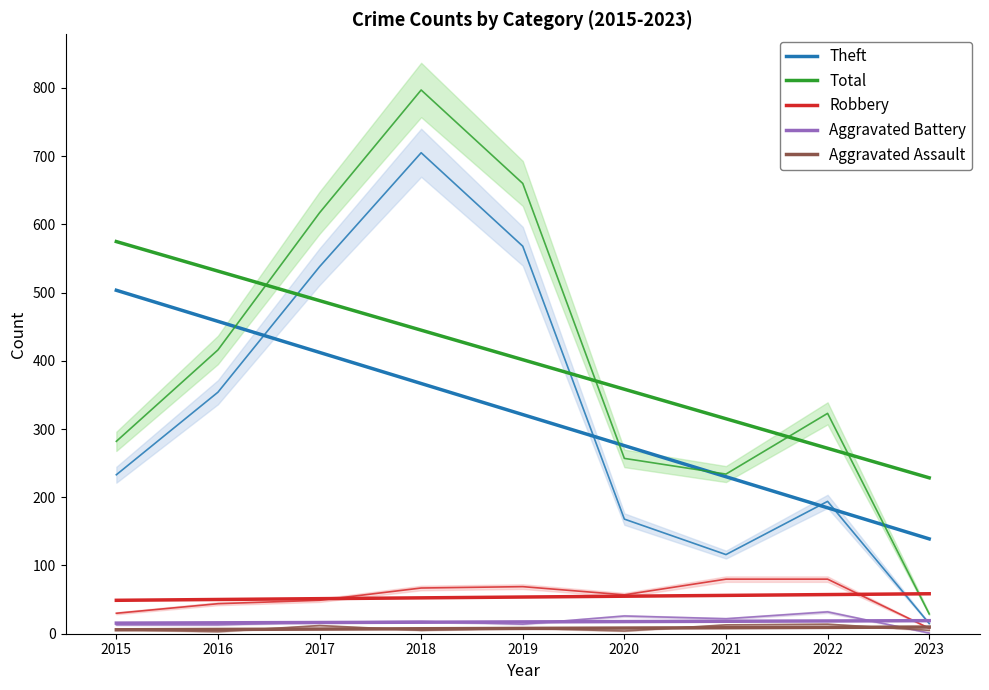

What is the sum of all Aggravated Assault values?

70.0